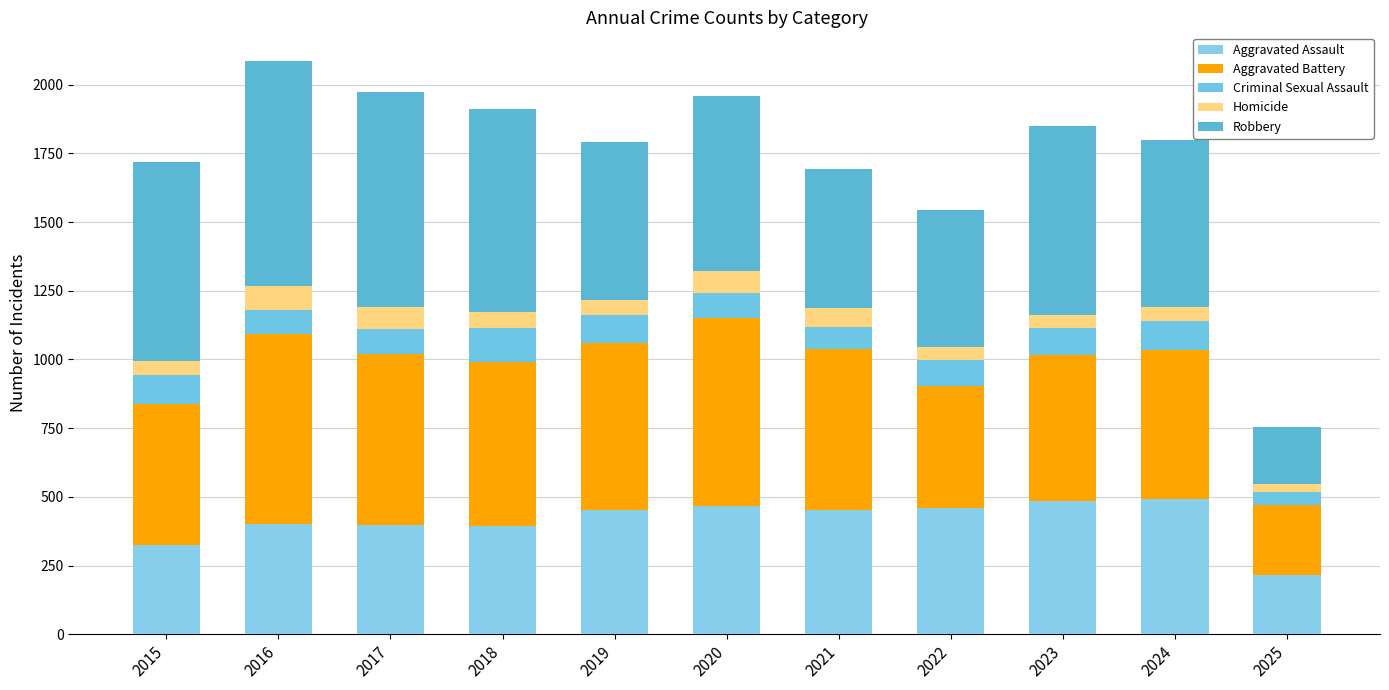

At which category is the sum across all series the highest?

2016